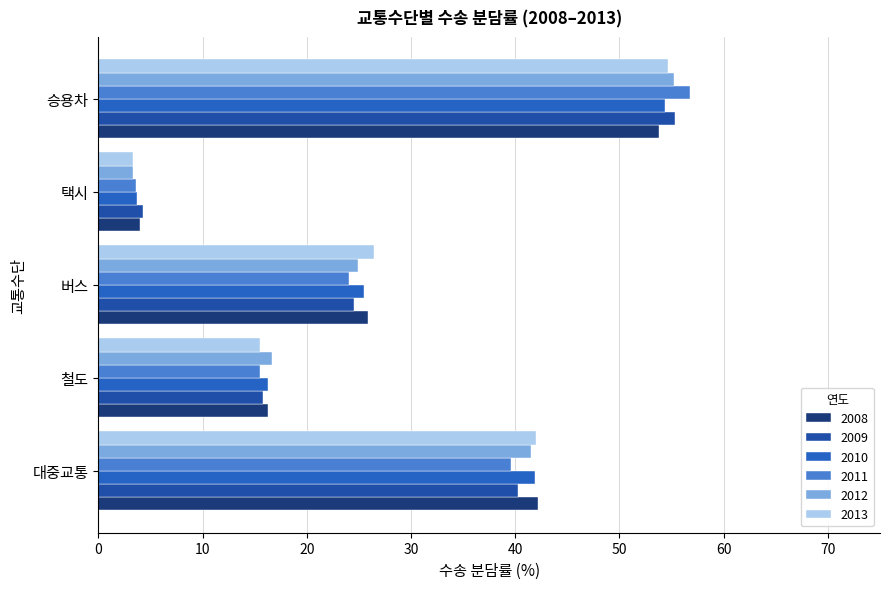

What is the maximum value shown in the chart?

56.8